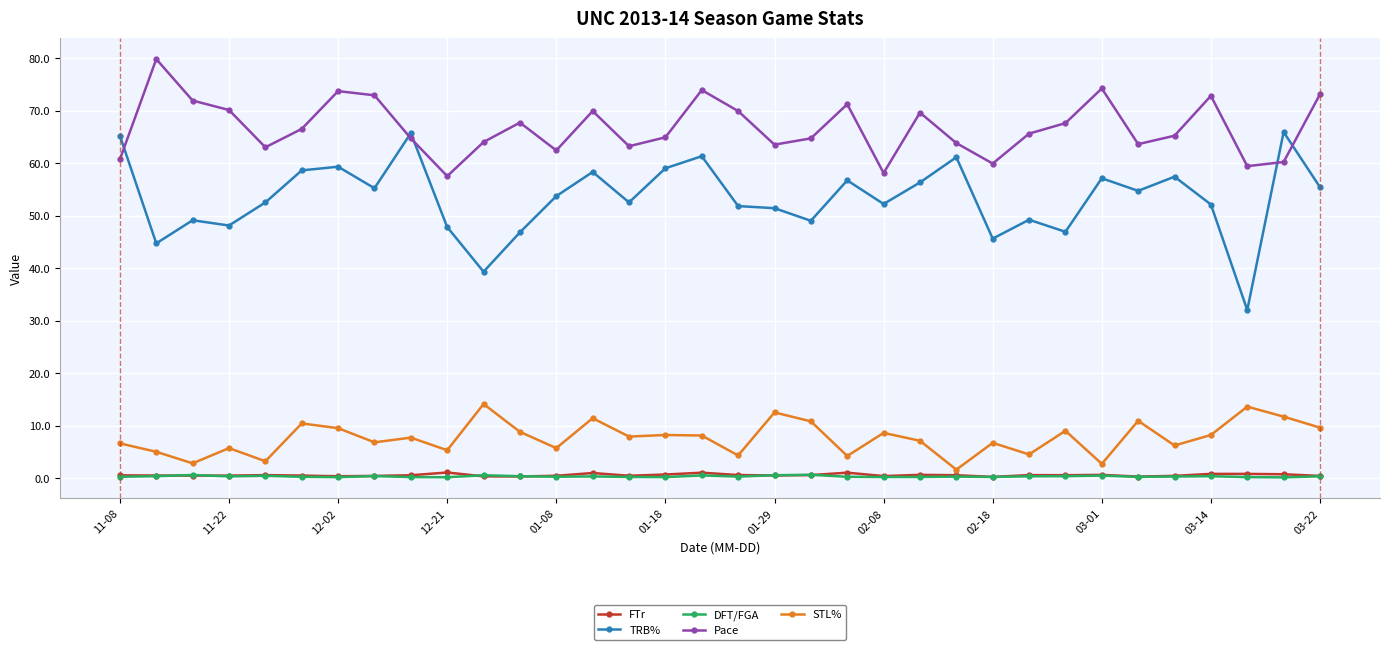

Which series has the largest total across all categories?

Pace